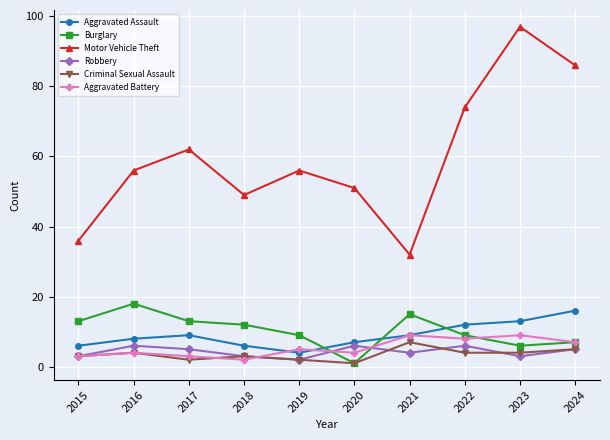

At which category is the sum across all series the highest?

2023